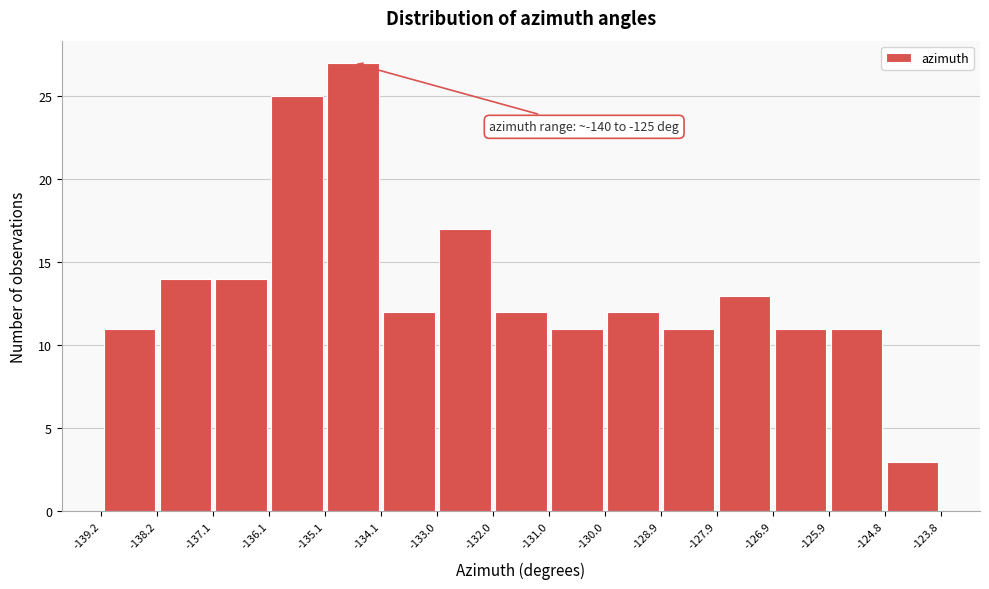

Which range on the x-axis has the tallest bar?

-135.1 to -134.1